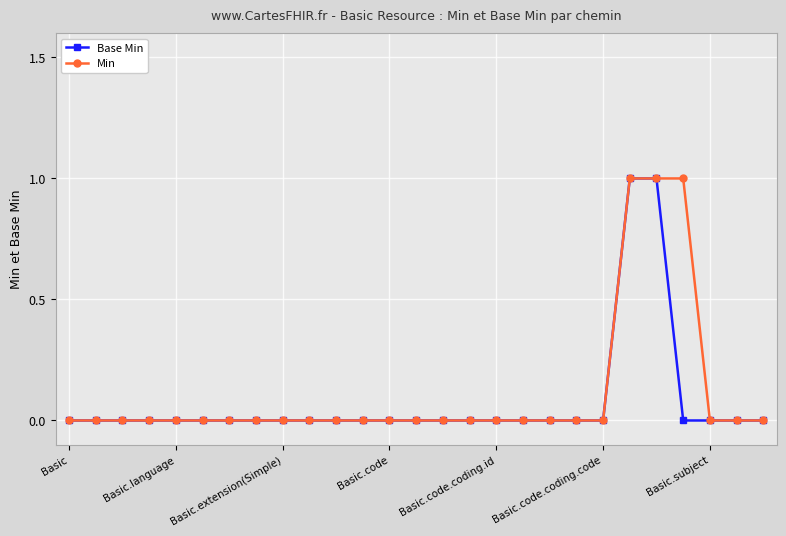

At which category does the chart reach its minimum across all series?

Basic